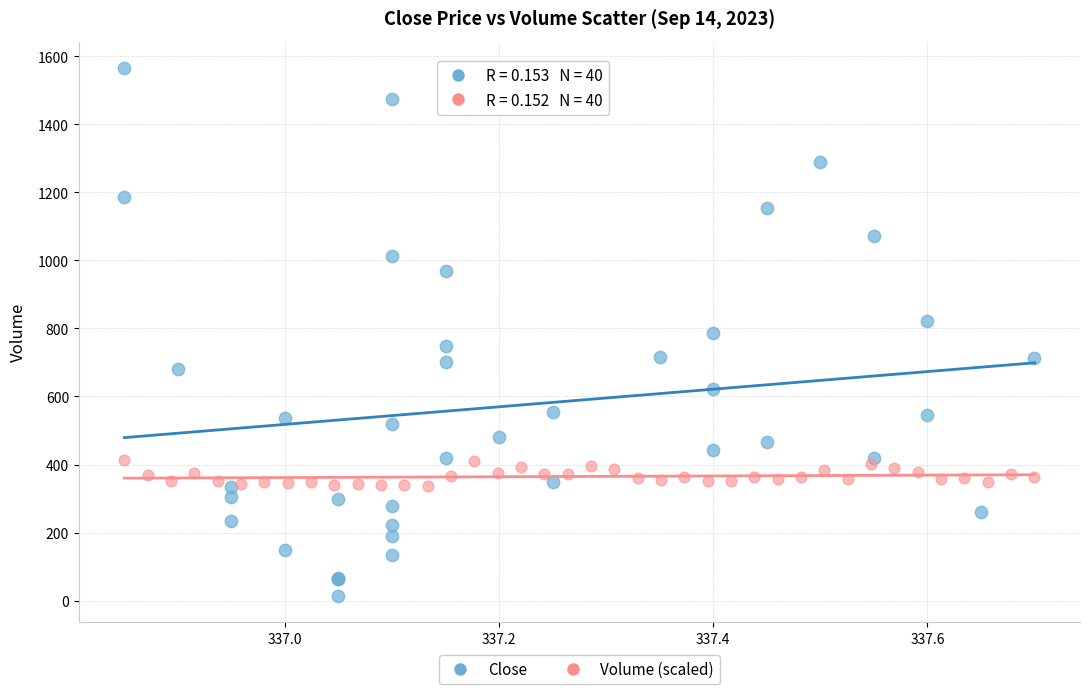

Which series reaches the maximum Y coordinate?

Close